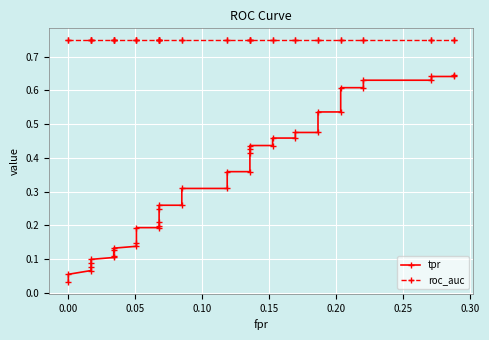

What is the sum of all tpr values?

13.1